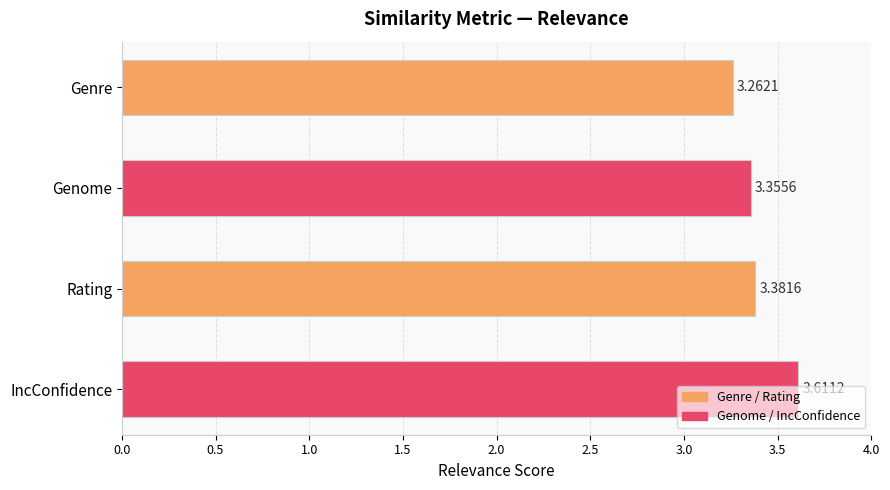

What is the greatest value displayed?

3.6